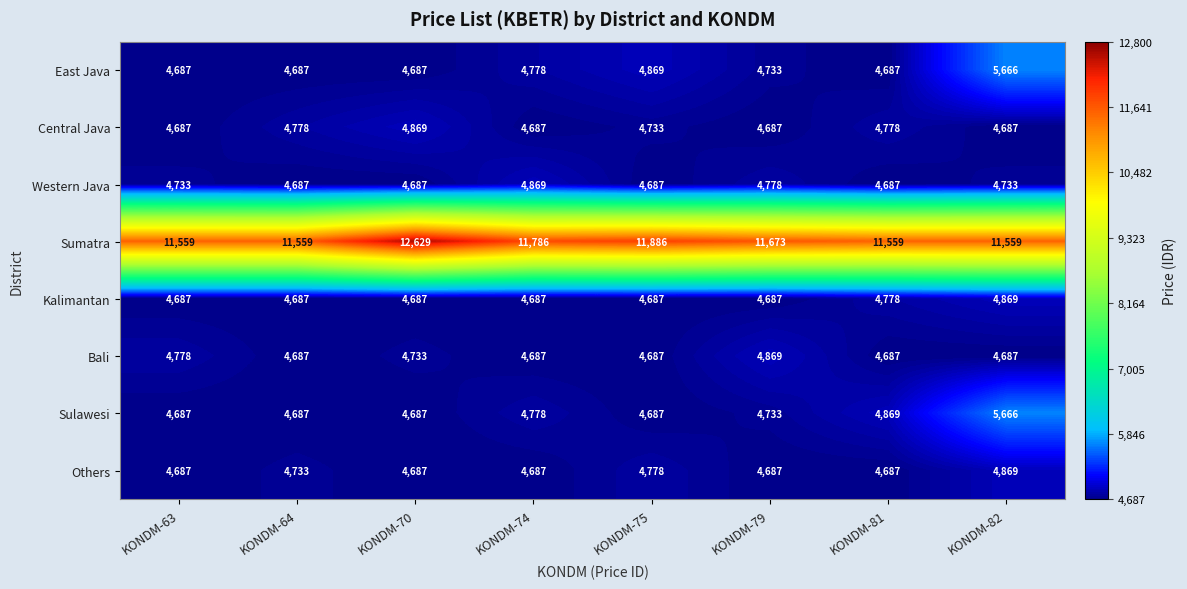

The Western Java series shows 7019 at KONDM-74. True or false?

False